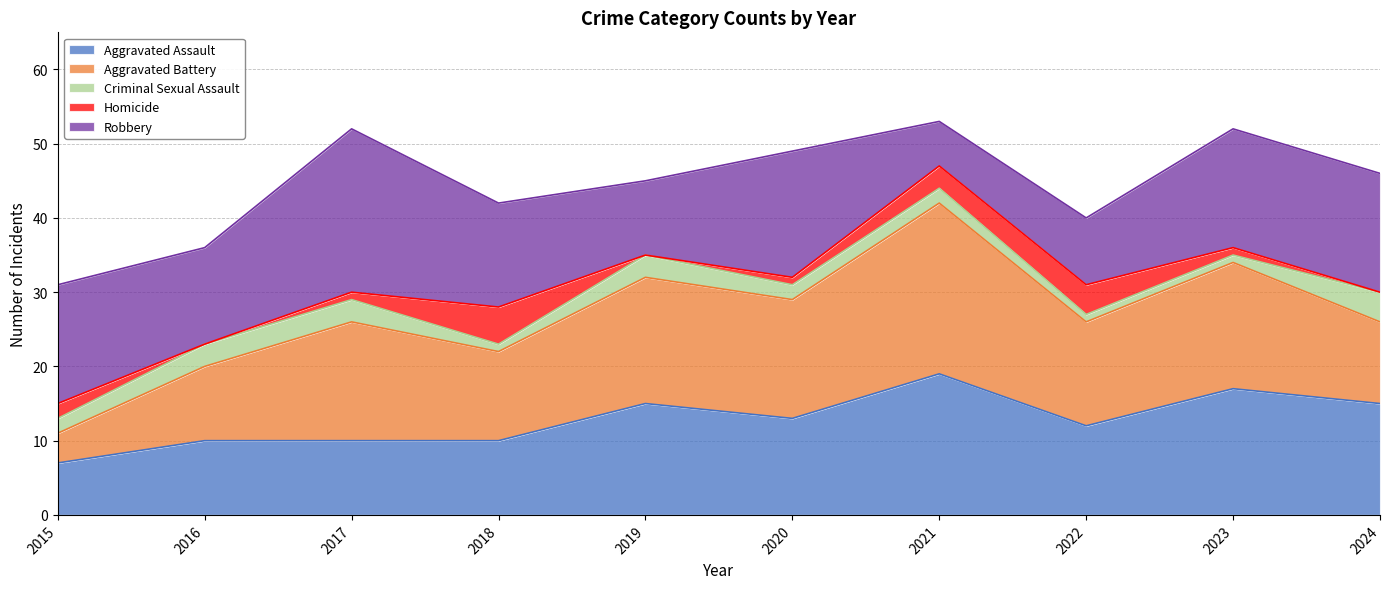

What is the minimum value for Robbery?

6